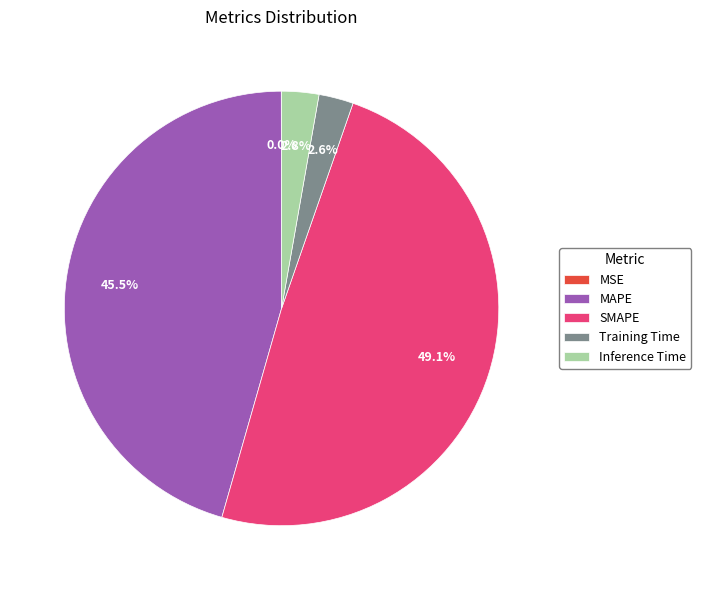

Which has a higher value, Inference Time or SMAPE?

SMAPE